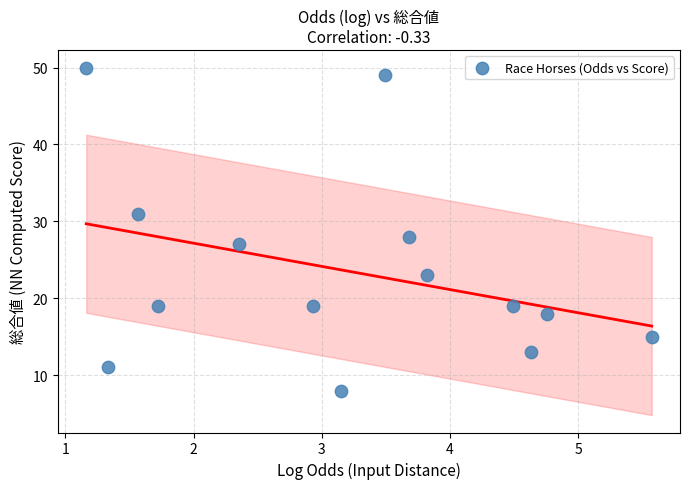

What Y value in the scatter plot is closest to 29?

28